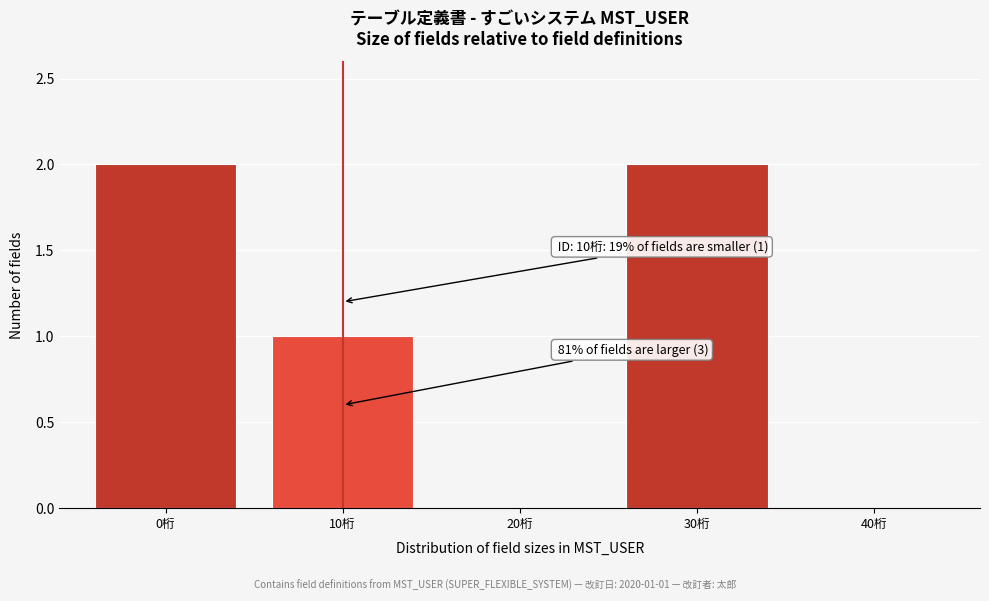

Reading right to left, list all the values displayed in this chart.

40桁=0	30桁=2	20桁=0	10桁=1	0桁=2